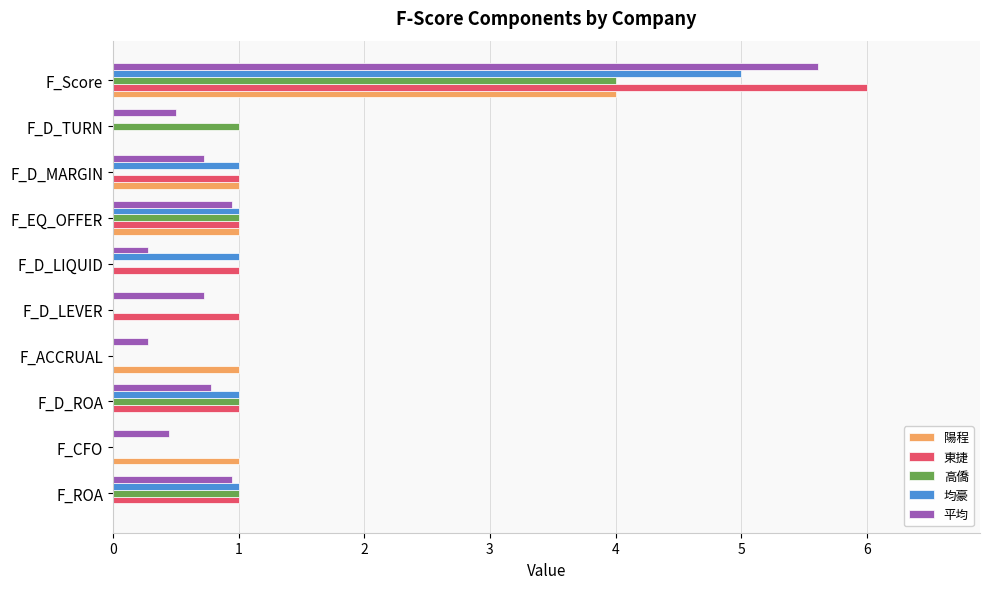

Between F_D_ROA and F_D_LIQUID, which series saw the biggest shift?

高僑